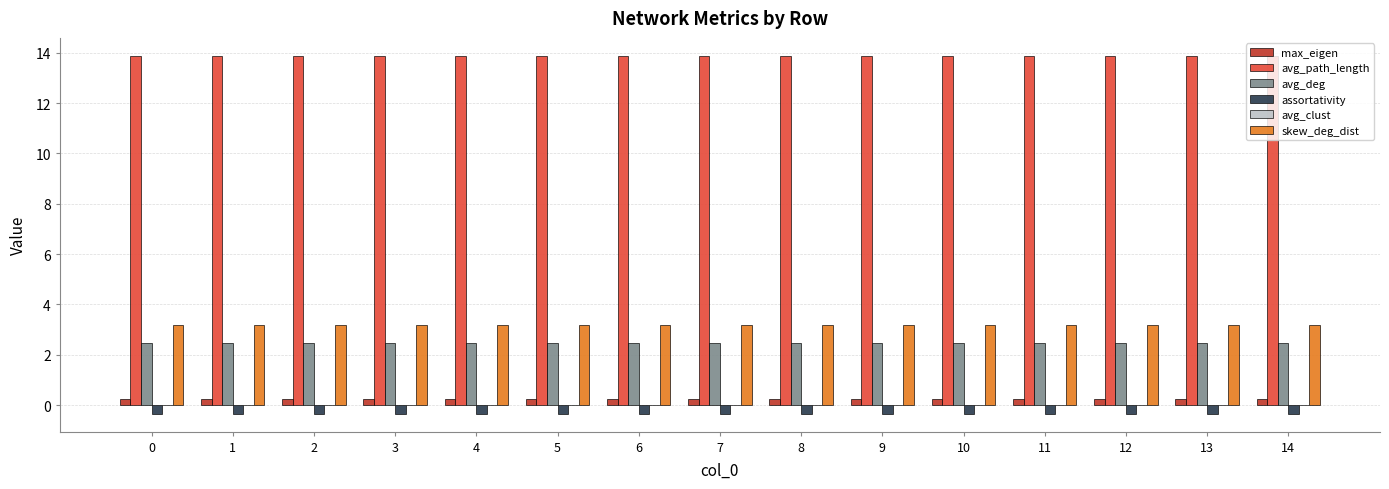

Rank the series at 1 from lowest to highest value.

assortativity, max_eigen, avg_deg, skew_deg_dist, avg_path_length